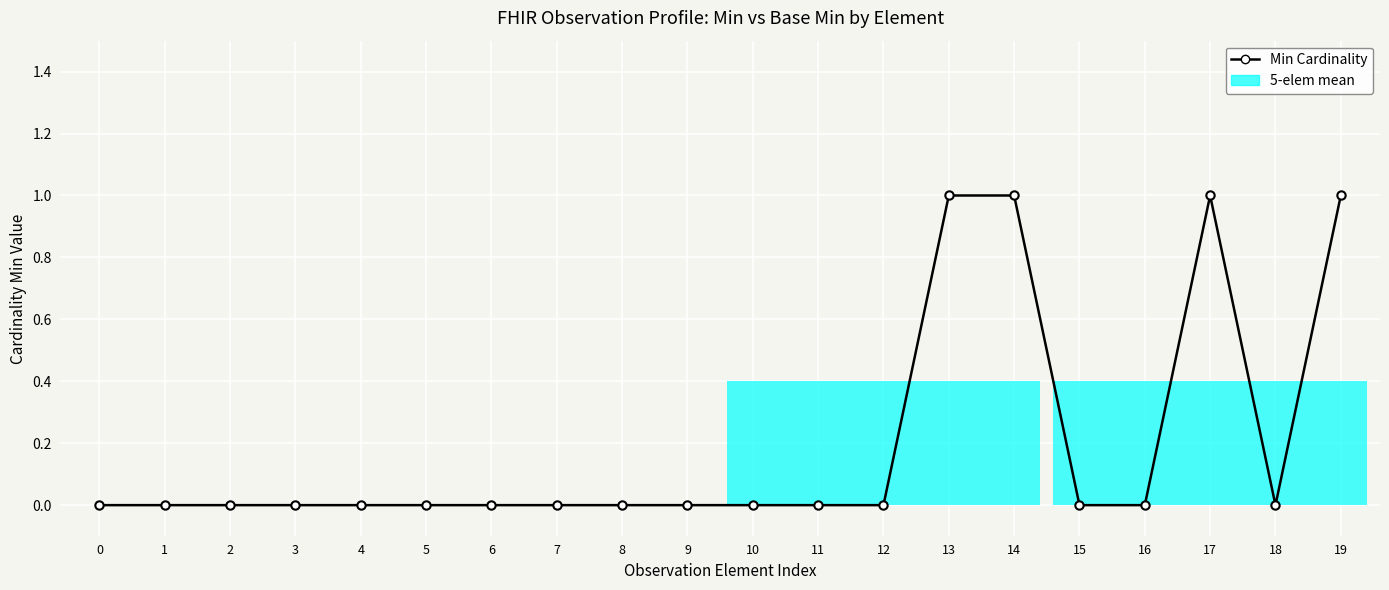

What is the difference between the maximum and minimum values?

1